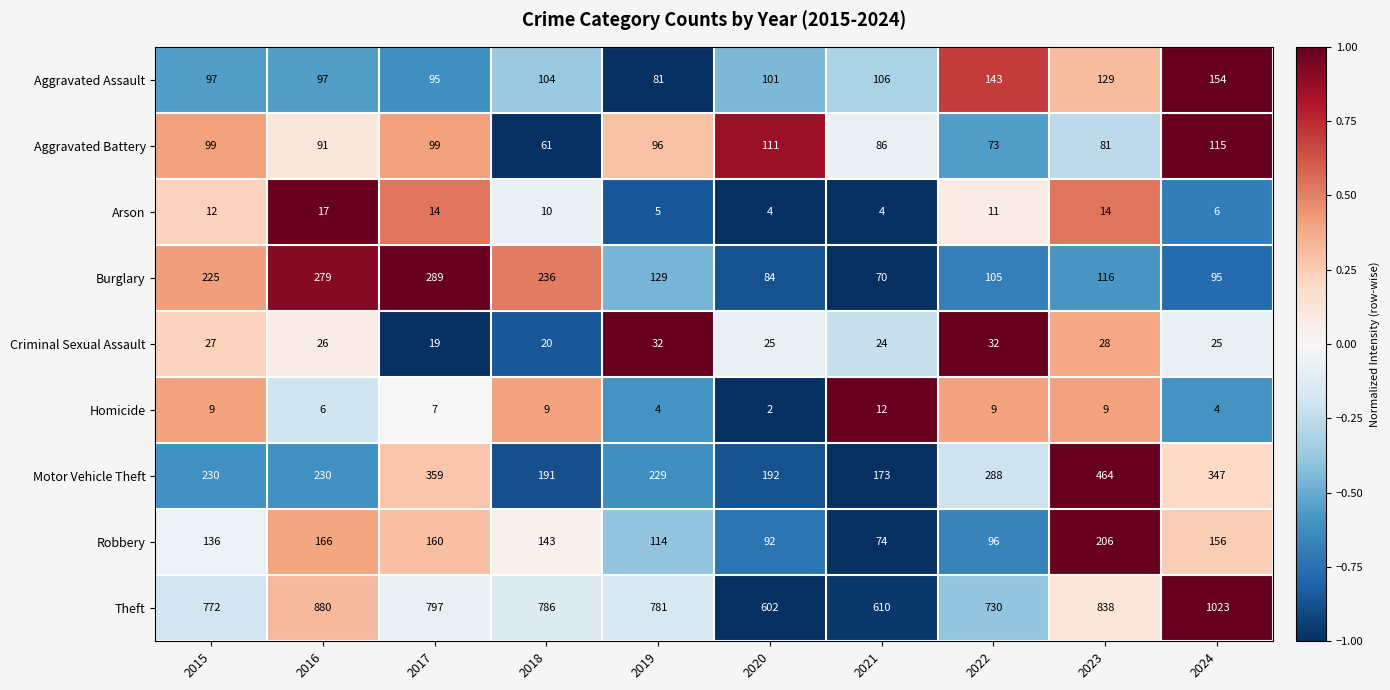

Which series has the largest total across all categories?

Theft